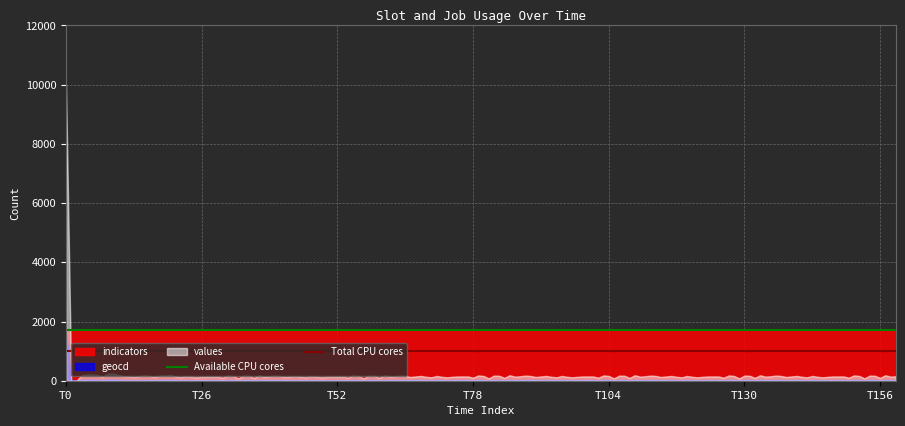

Where is Total CPU cores nearest to the value 1000?

T0